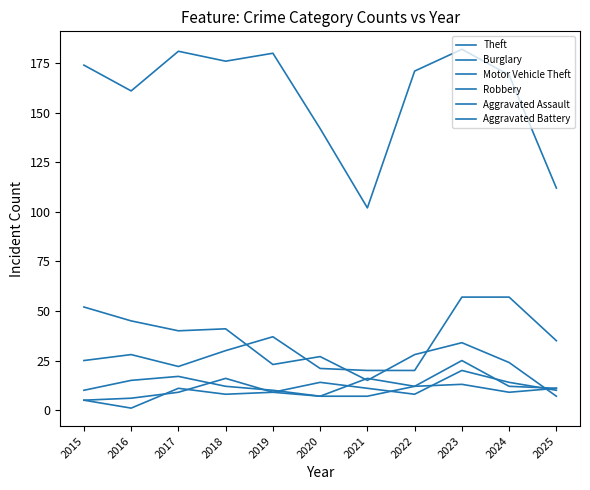

Does the chart display data point markers on the line(s)?

No